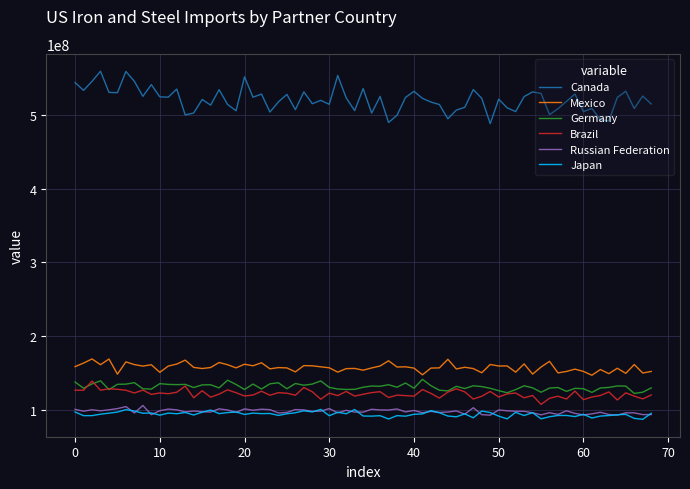

What is the lowest value of the Brazil series?

107986070.6